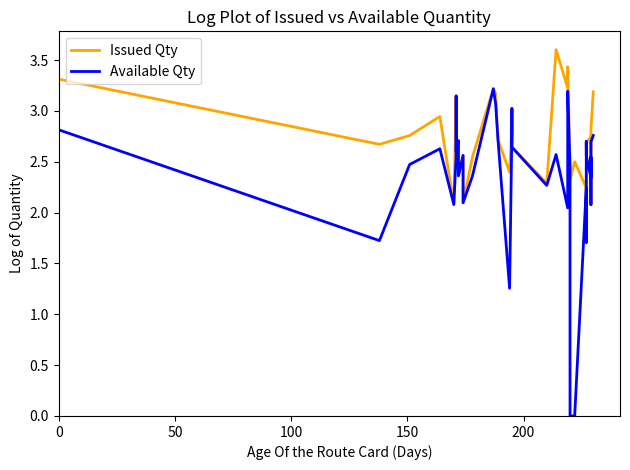

List the series in order of their overall mean, lowest first.

Available Qty, Issued Qty